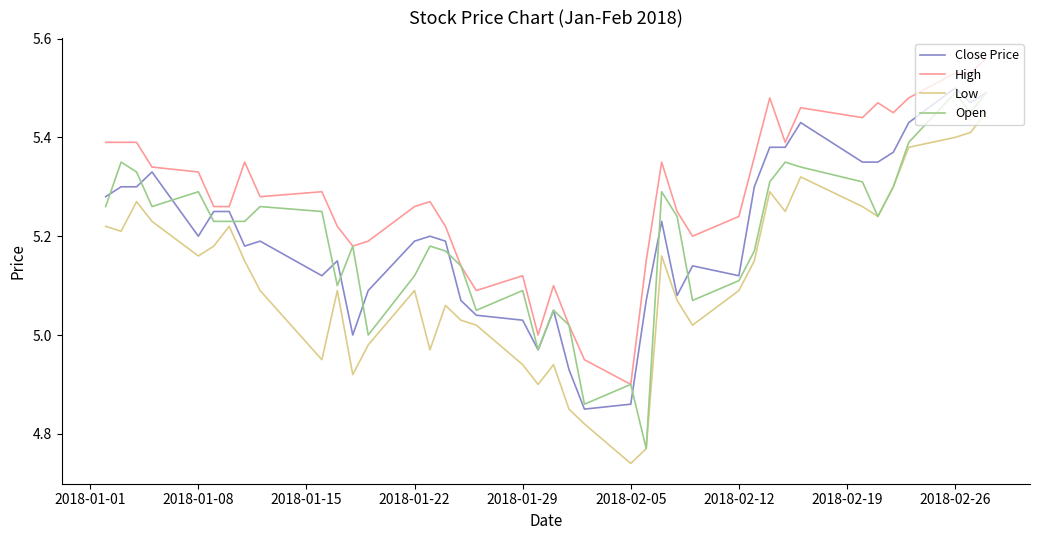

Rank the series by their maximum value, from highest to lowest.

High, Close Price, Open, Low